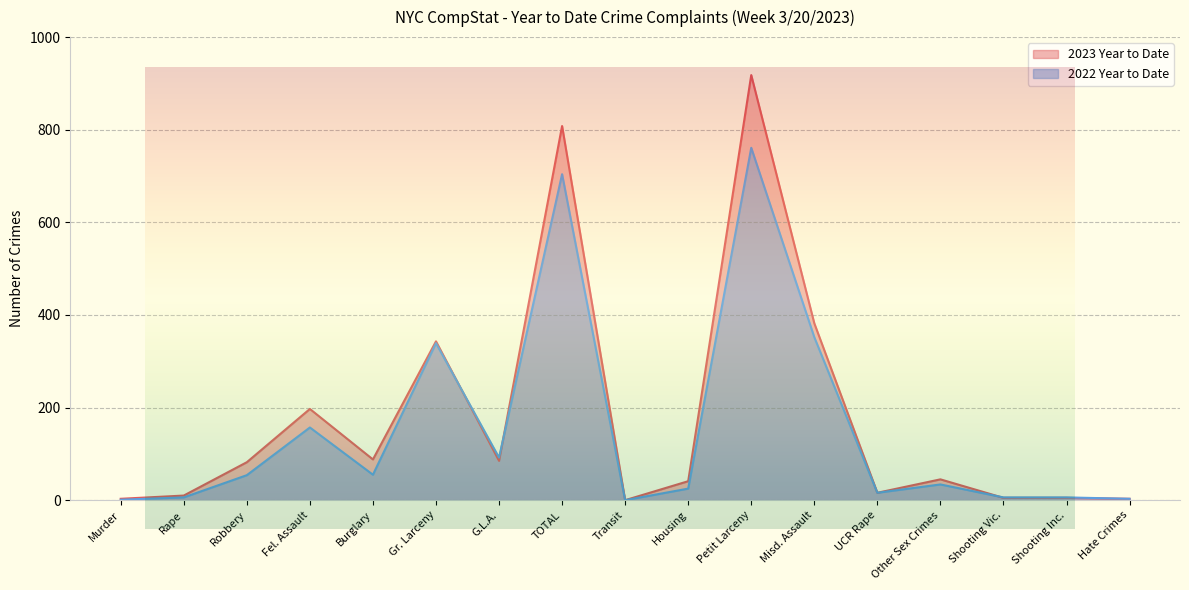

Which has a higher value, Murder or Gr. Larceny?

Gr. Larceny